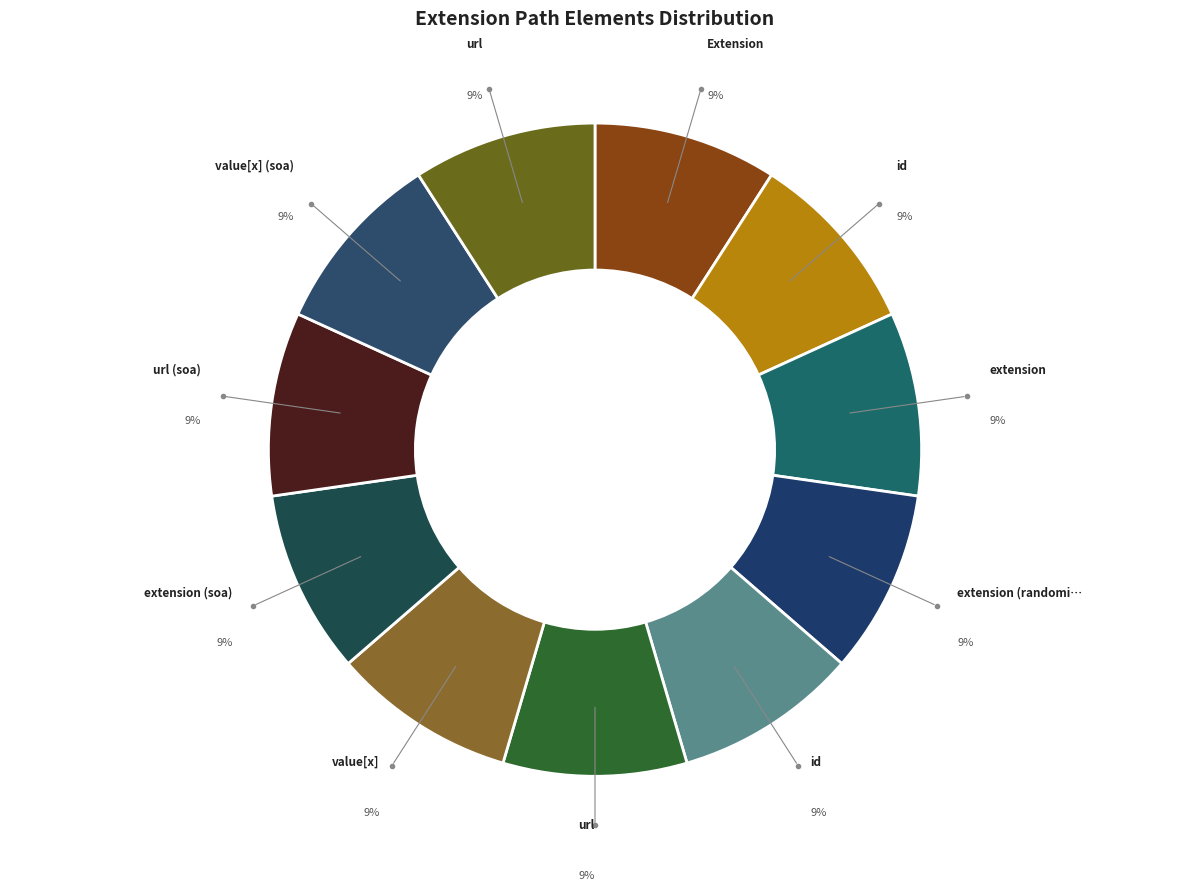

Count the number of slices in the pie.

11